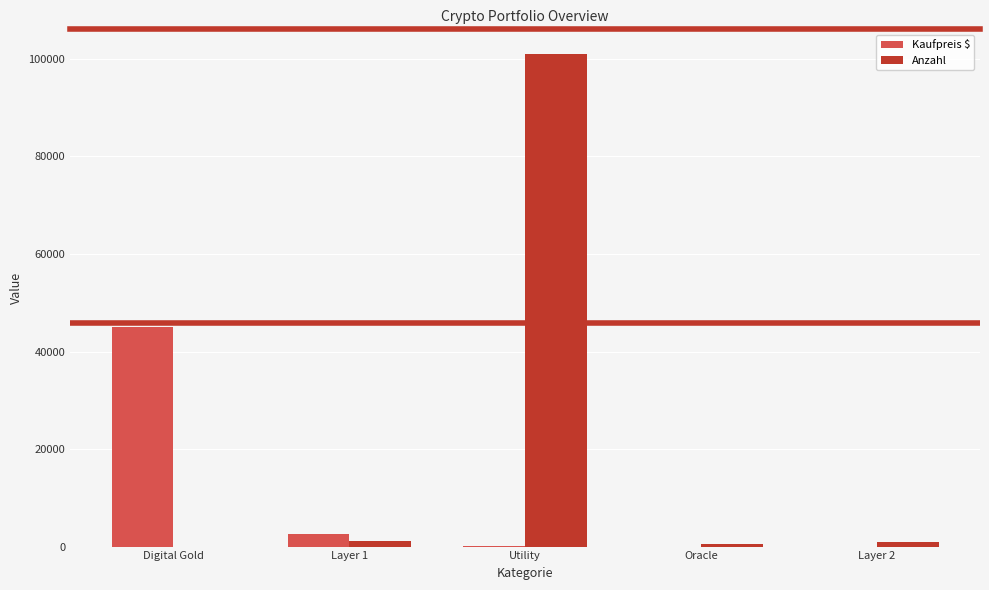

How many groups of bars are there?

5